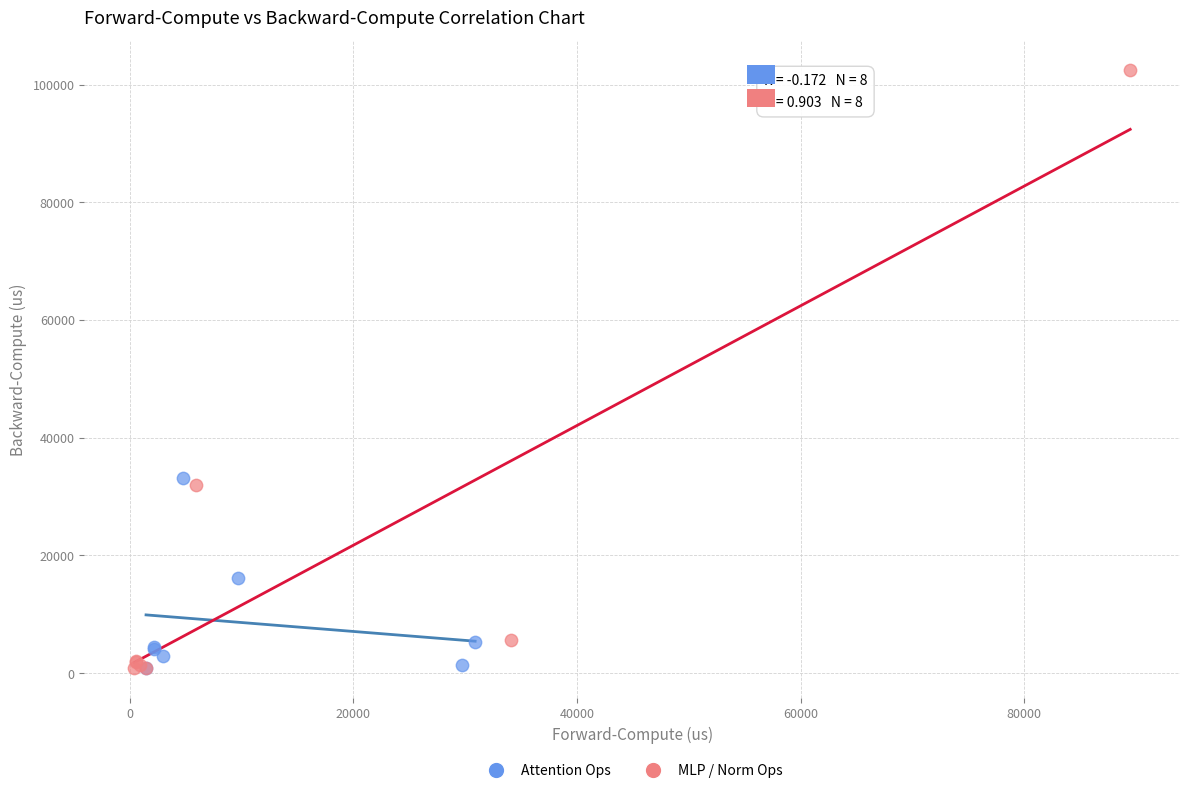

What are all the series names shown in the legend?

Attention Ops, MLP / Norm Ops